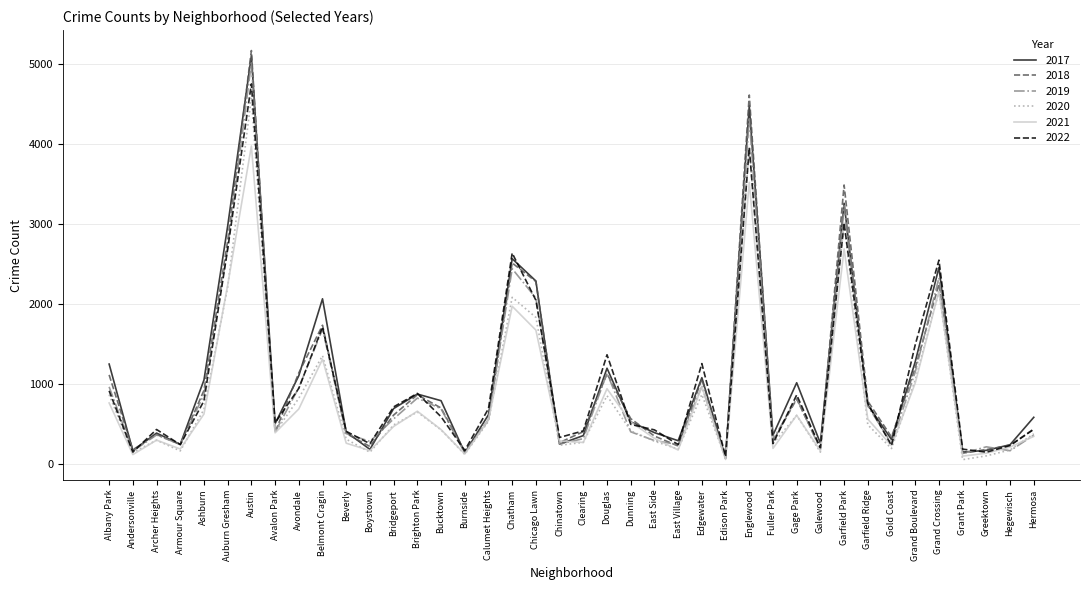

What is the difference between the highest and lowest values at Hegewisch?

75